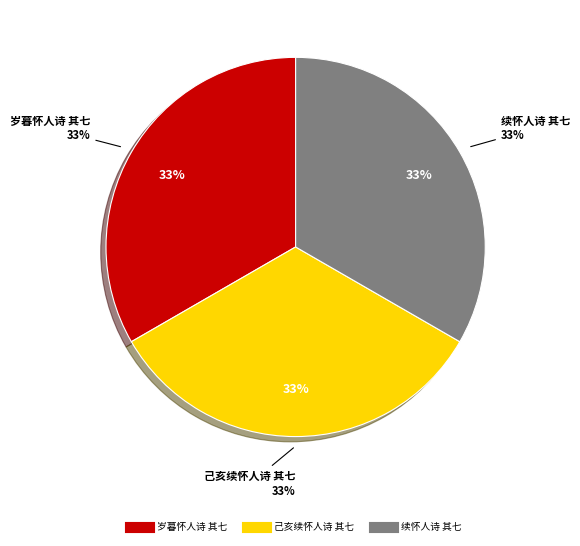

Is it true that 岁暮怀人诗 其七 is 33% of the pie?

True